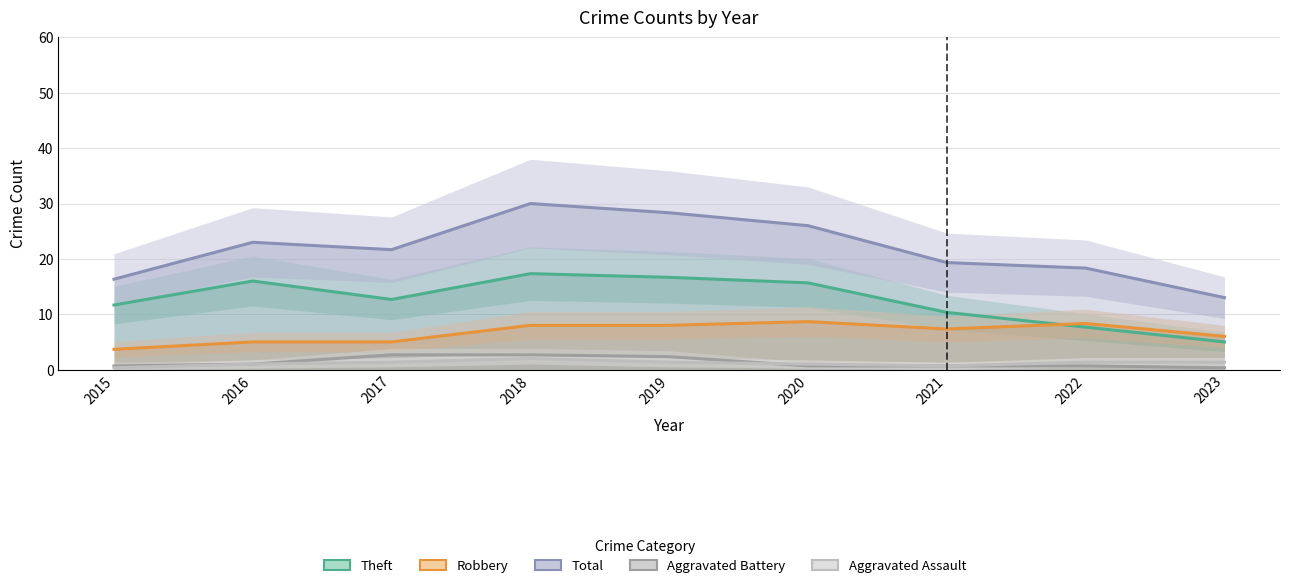

True or false: Total has a value of 41.0 at 2020.

False